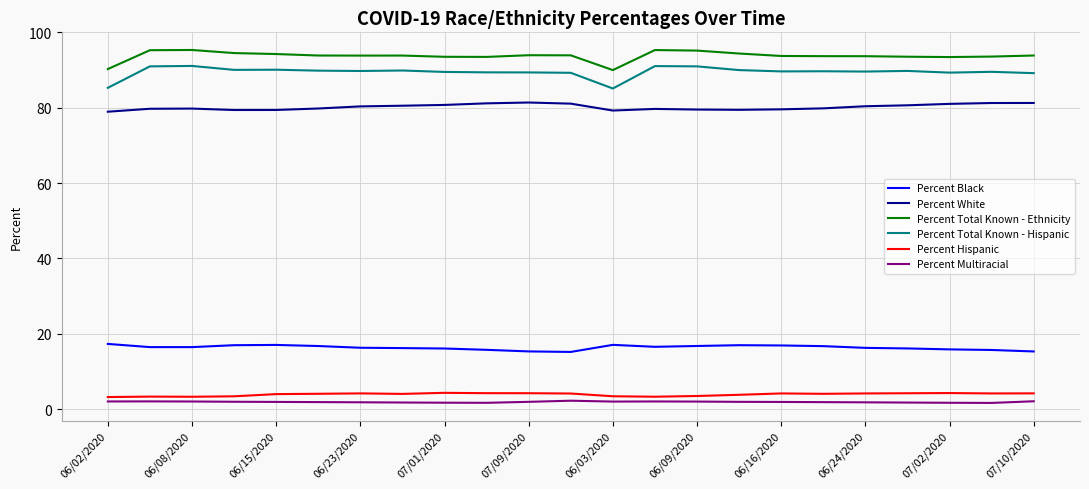

How many lines are shown in the chart?

6